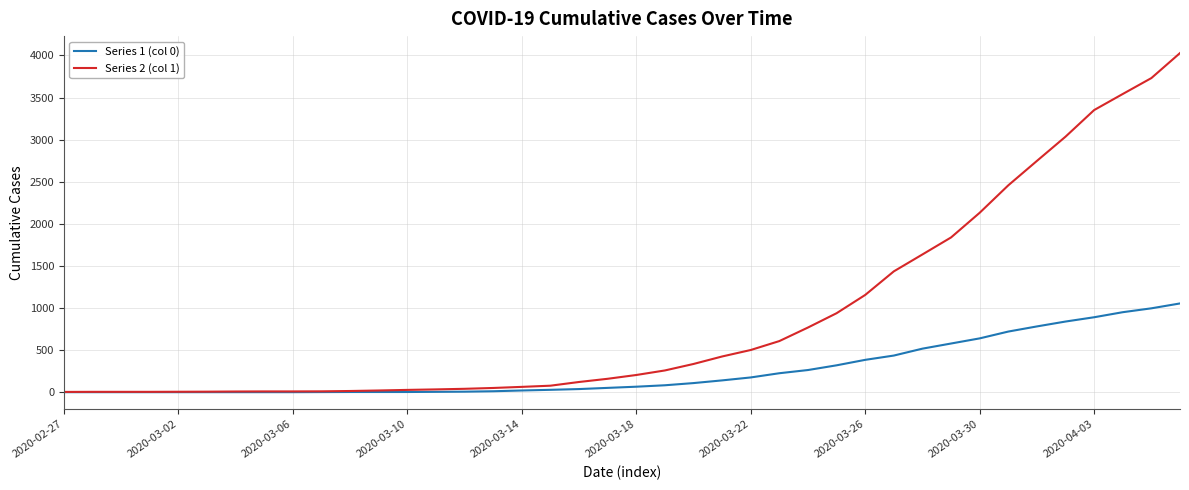

Which series has the largest total across all categories?

Series 2 (col 1)